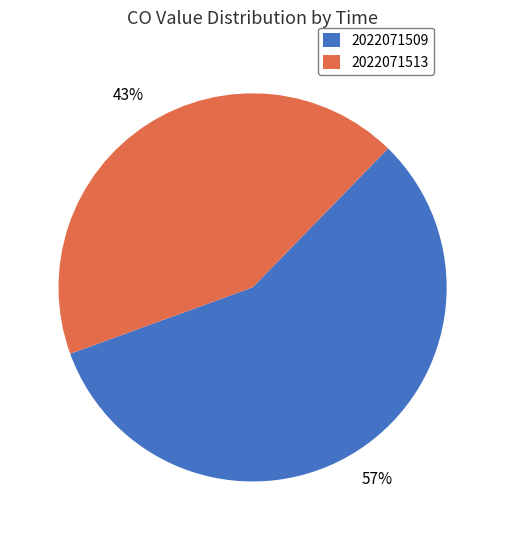

Does any single category account for the majority?

Yes